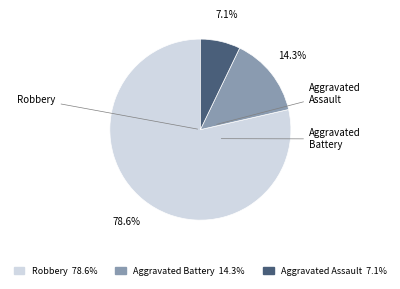

Is there a majority slice in this chart?

Yes